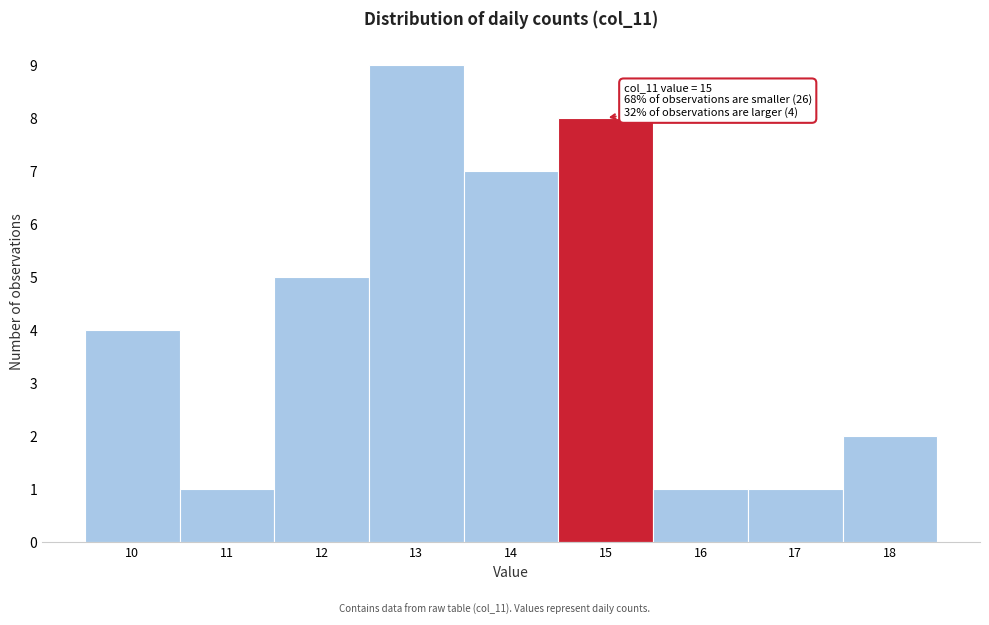

Over which range of the x-axis is the bar tallest?

12.5 to 13.5